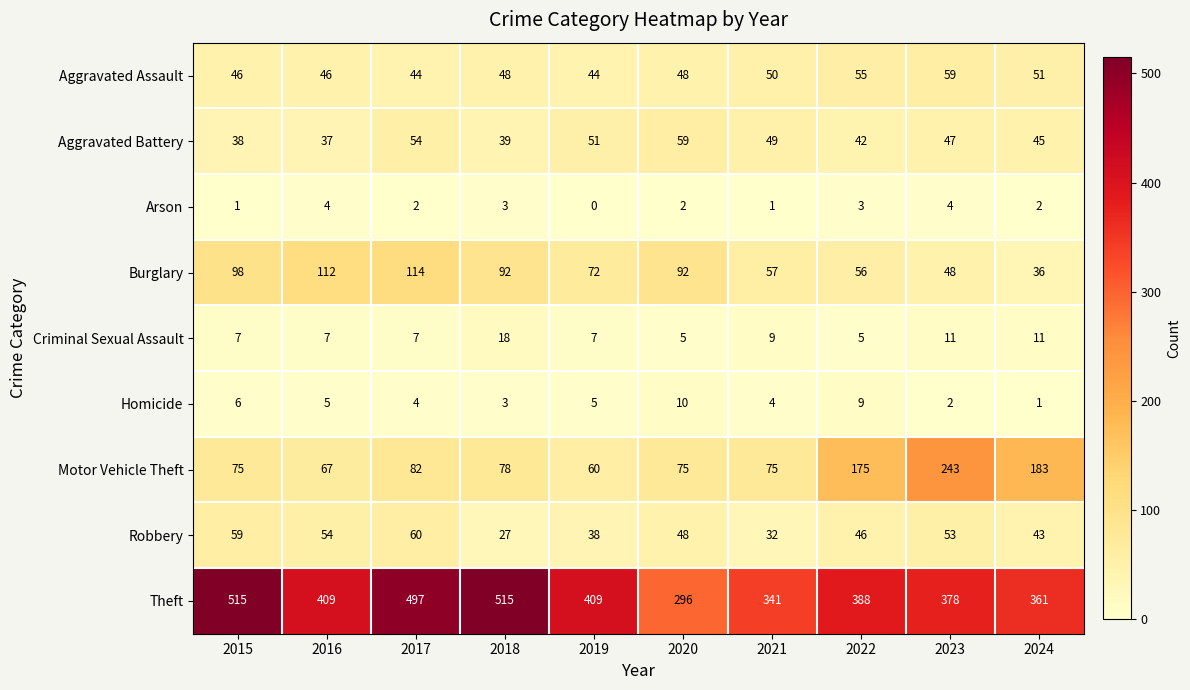

What is the difference between the maximum and second lowest values in the Burglary series?

66